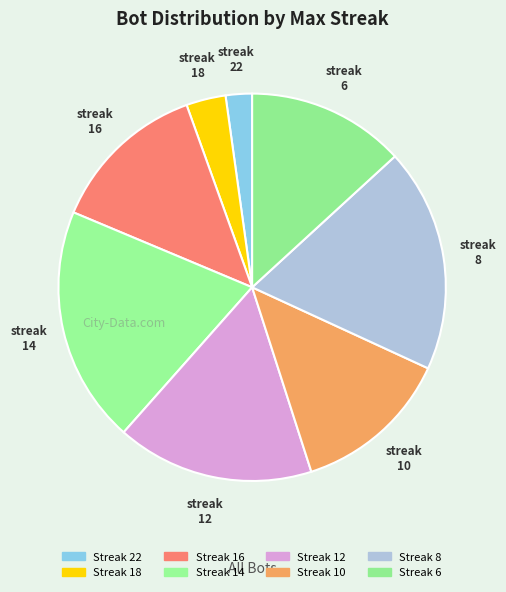

How many slices are in this pie chart?

8